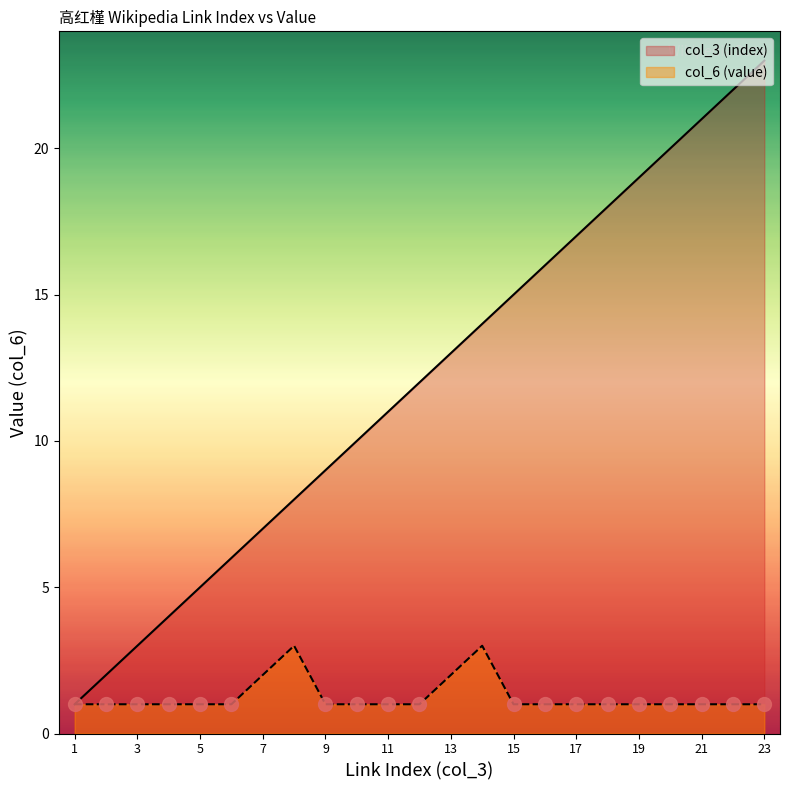

True or false: col_3 (index) and col_6 (value) intersect in this chart.

False